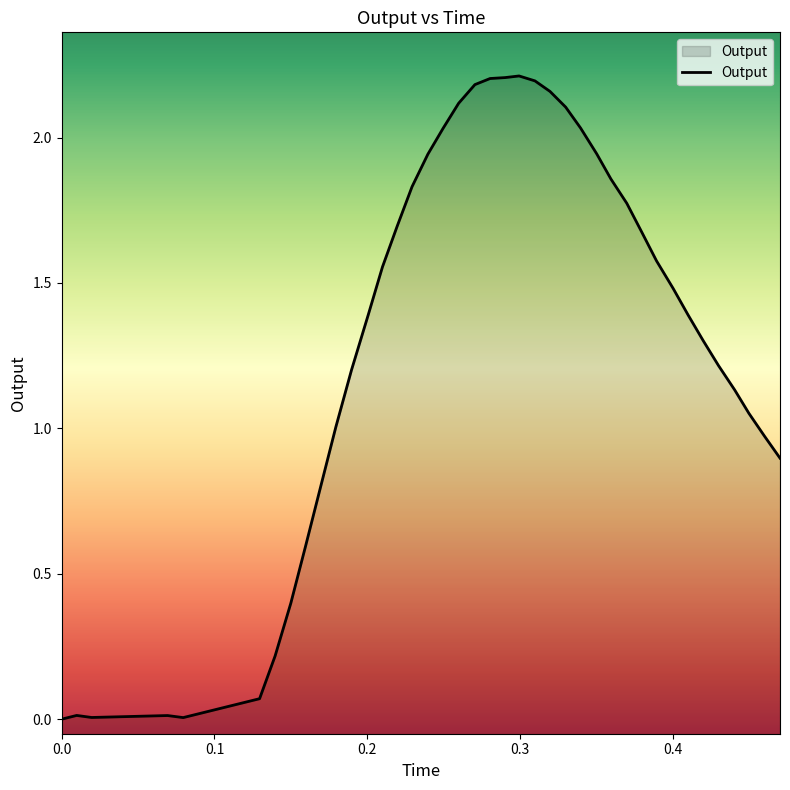

What is the difference between the maximum and minimum values?

2.2